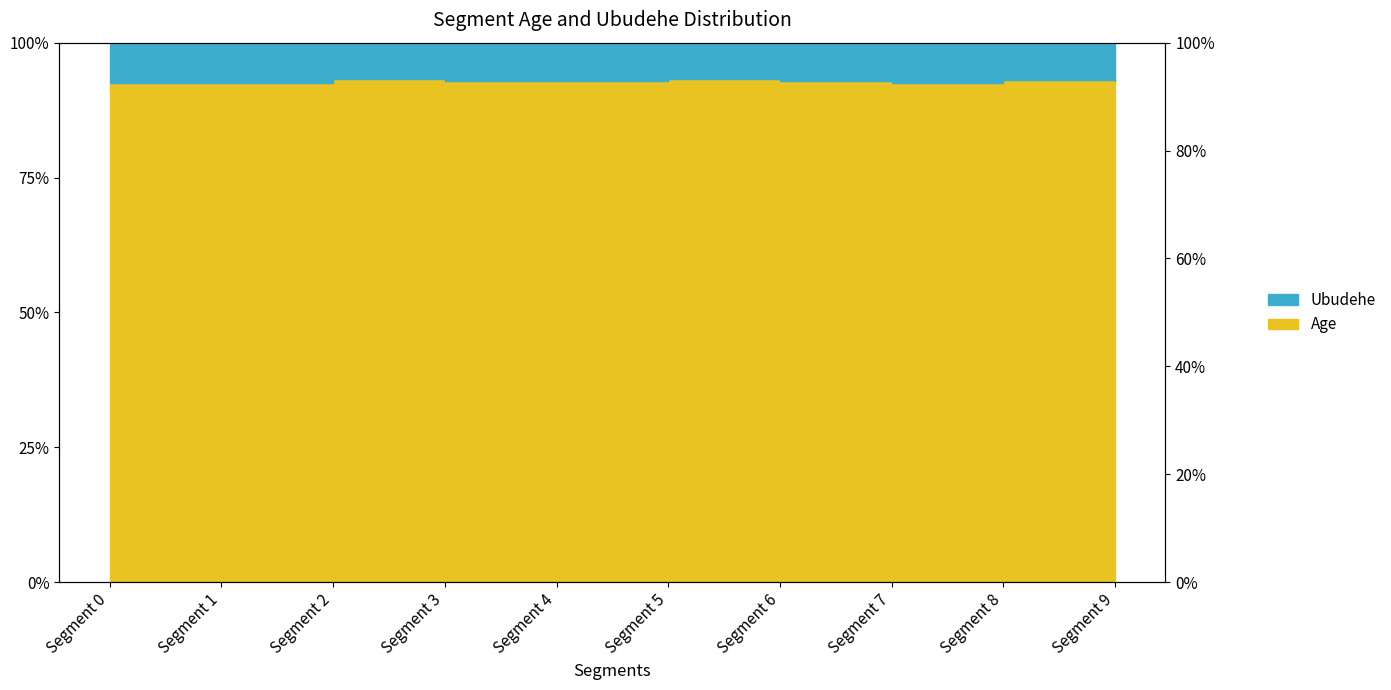

Which label corresponds to the largest value in the chart?

Segment 2